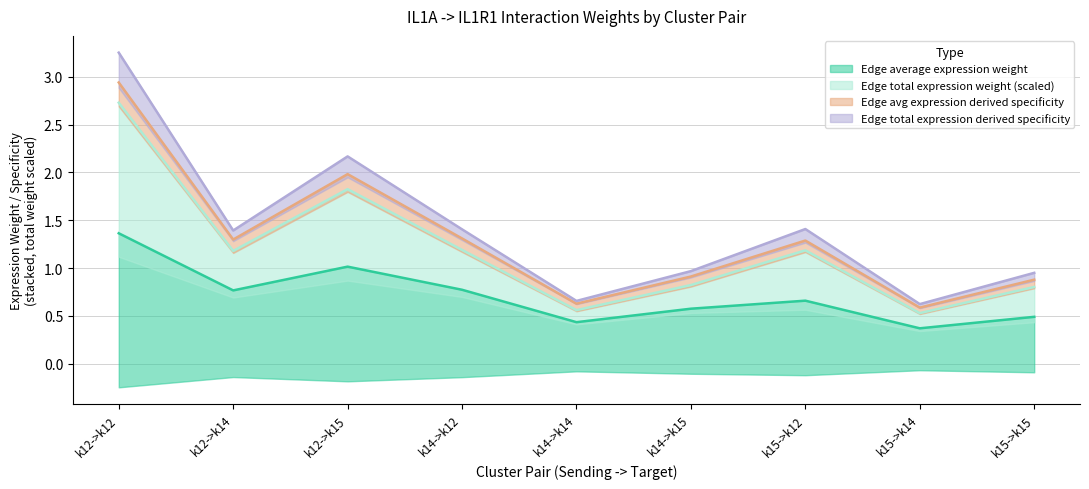

Between k14->k14 and k14->k12, which is larger?

k14->k12